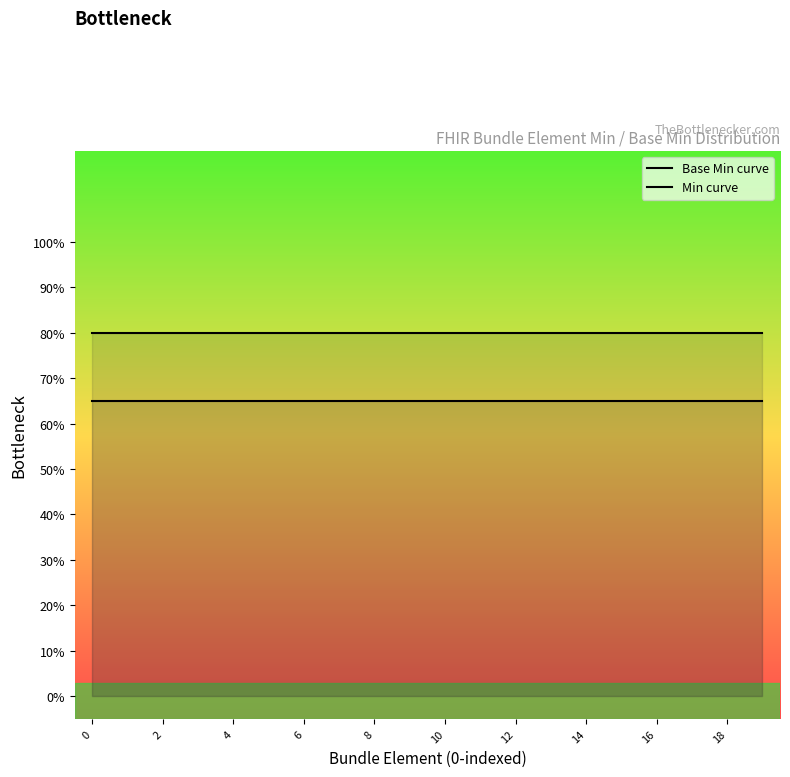

How many distinct data groups are displayed?

2